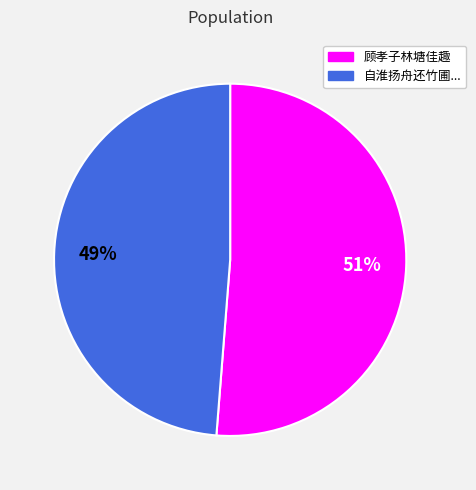

Is there any slice that represents more than half of the pie?

Yes